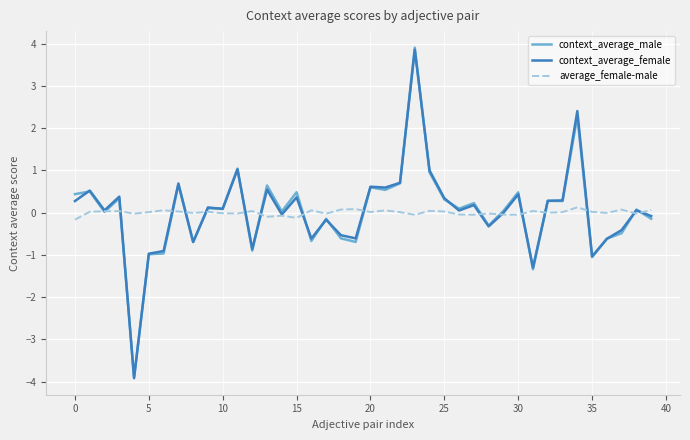

Which series has the largest range (max minus min)?

context_average_male